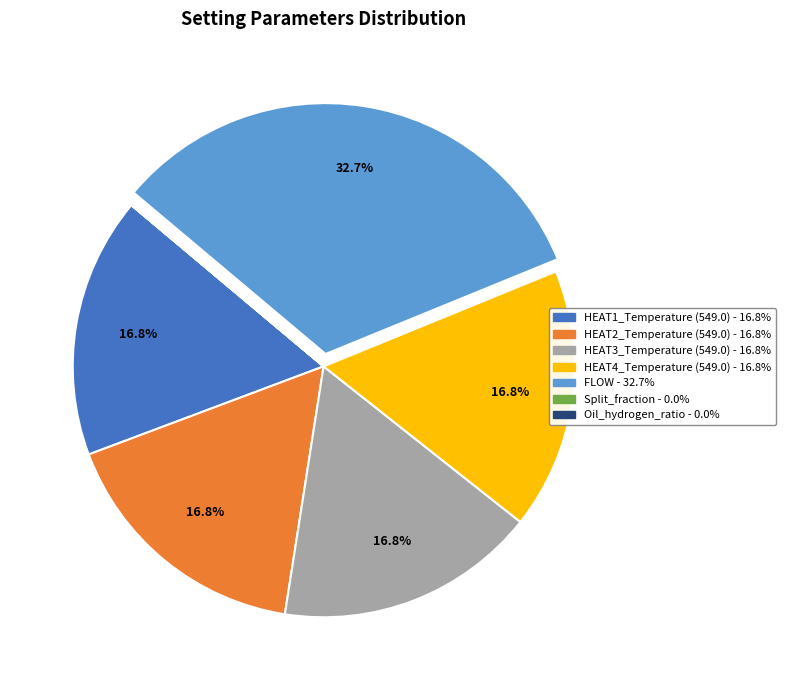

Approximately how many times larger is the value at HEAT4_Temperature (549.0) compared to HEAT2_Temperature (549.0)?

1.0